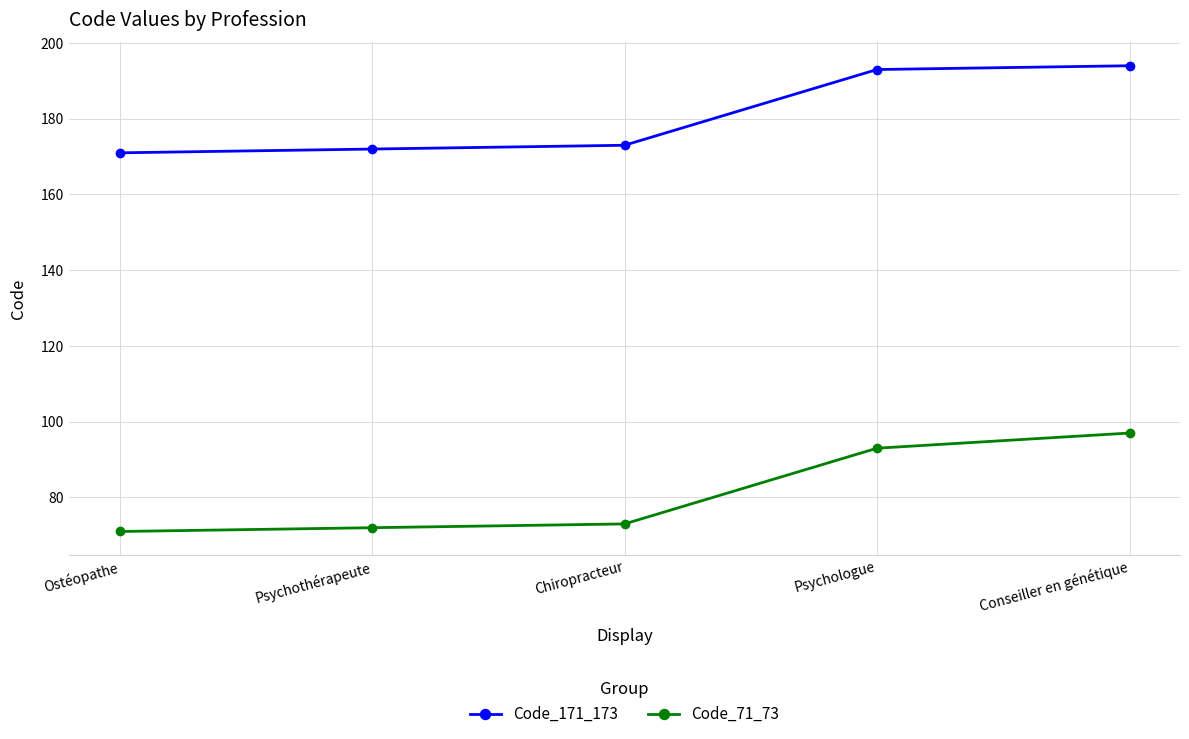

What is the maximum value for Code_171_173?

194